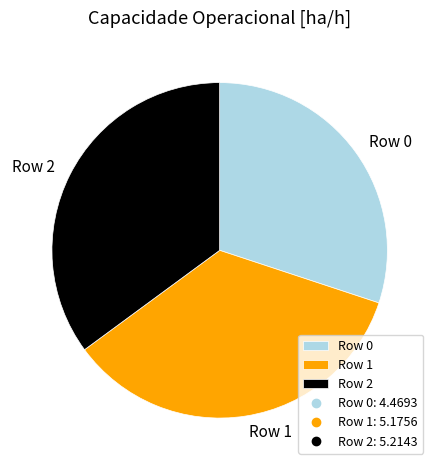

Which slice is the smallest?

Row 0